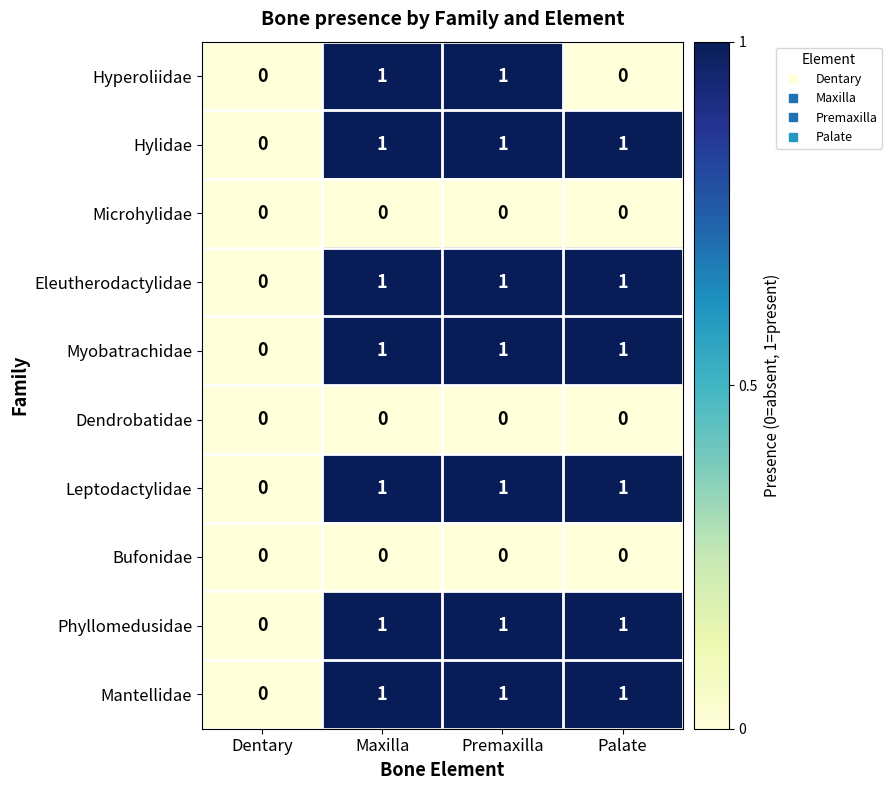

True or false: Mantellidae has a value of 0 at Premaxilla.

False